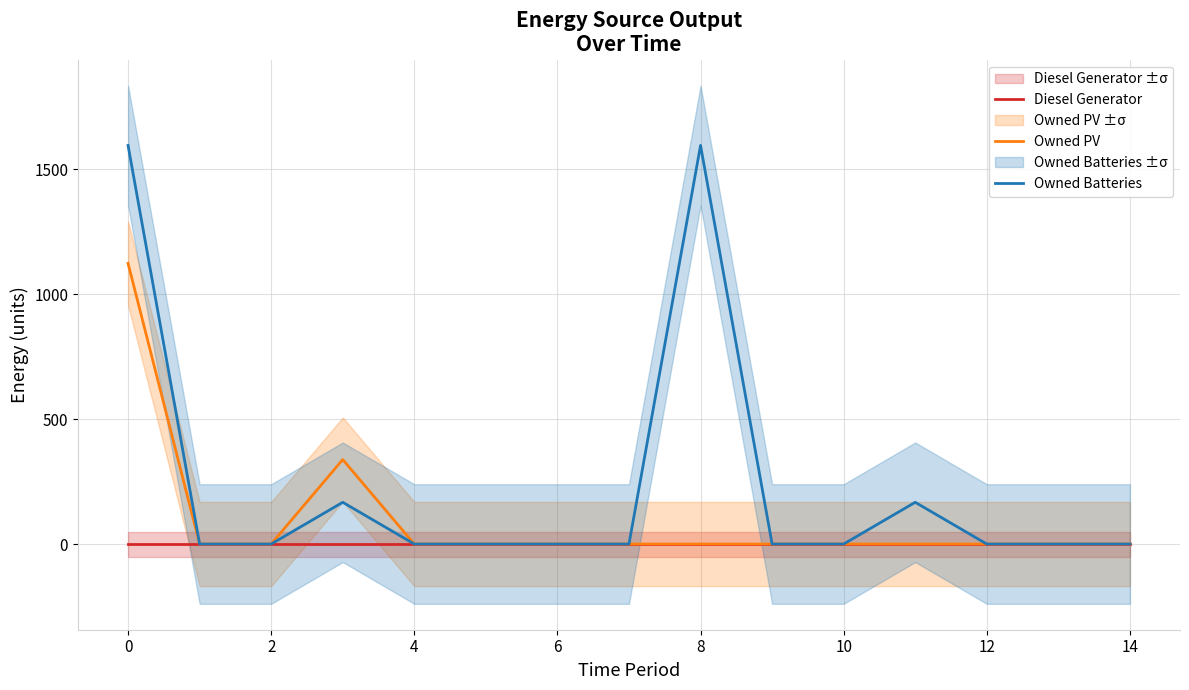

The value of Owned Batteries at 6 is -1026. True or false?

False